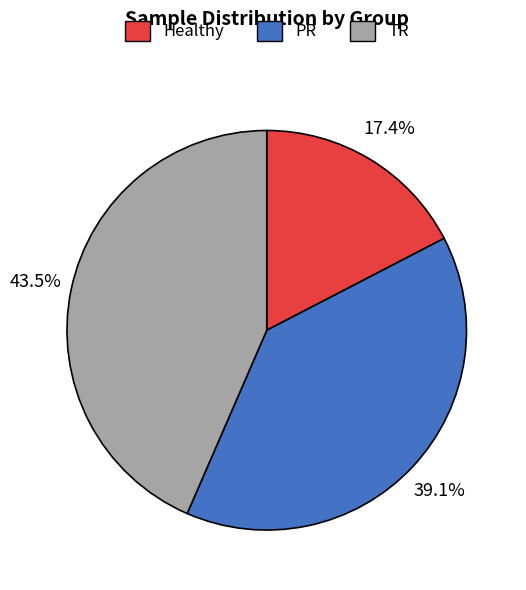

Rank the categories by value from lowest to highest.

Healthy, PR, TR